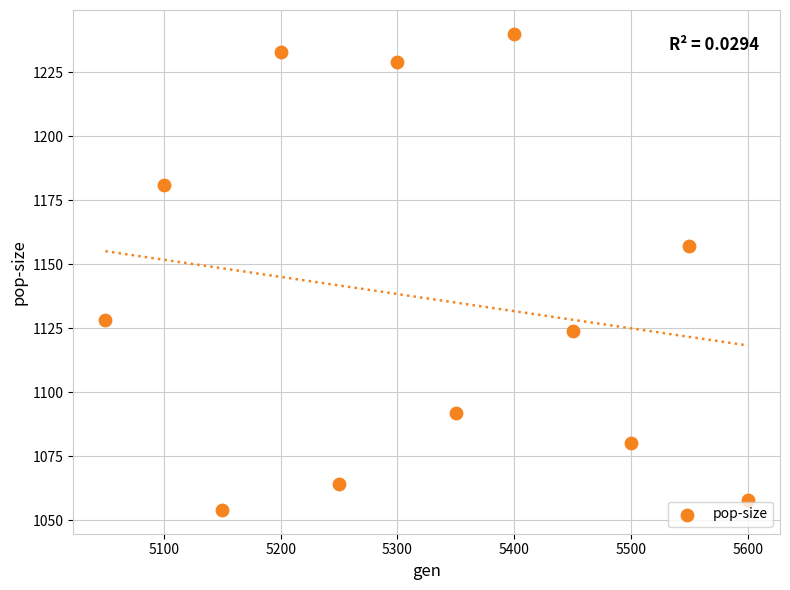

What Y value in the scatter plot is closest to 1147?

1157